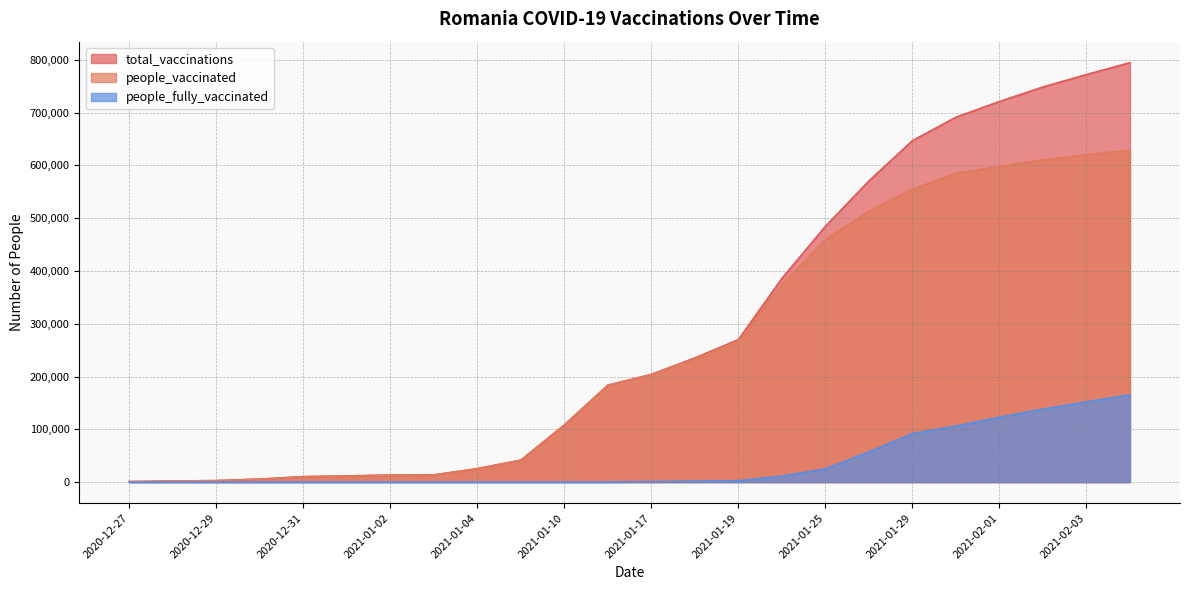

What is the difference between the second highest and second lowest values in the people_fully_vaccinated series?

152025